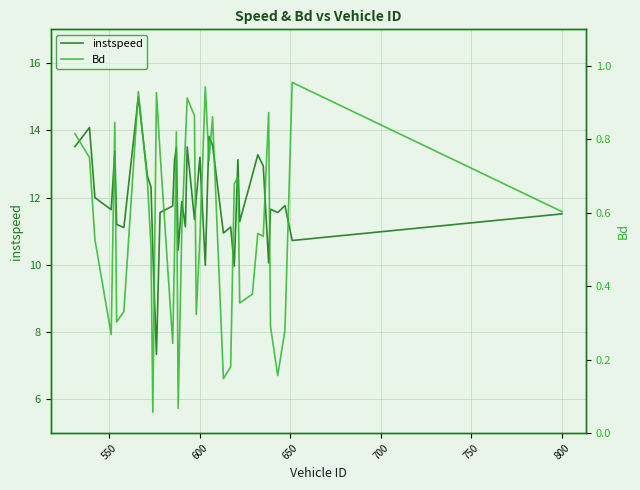

How many lines are shown in the chart?

2